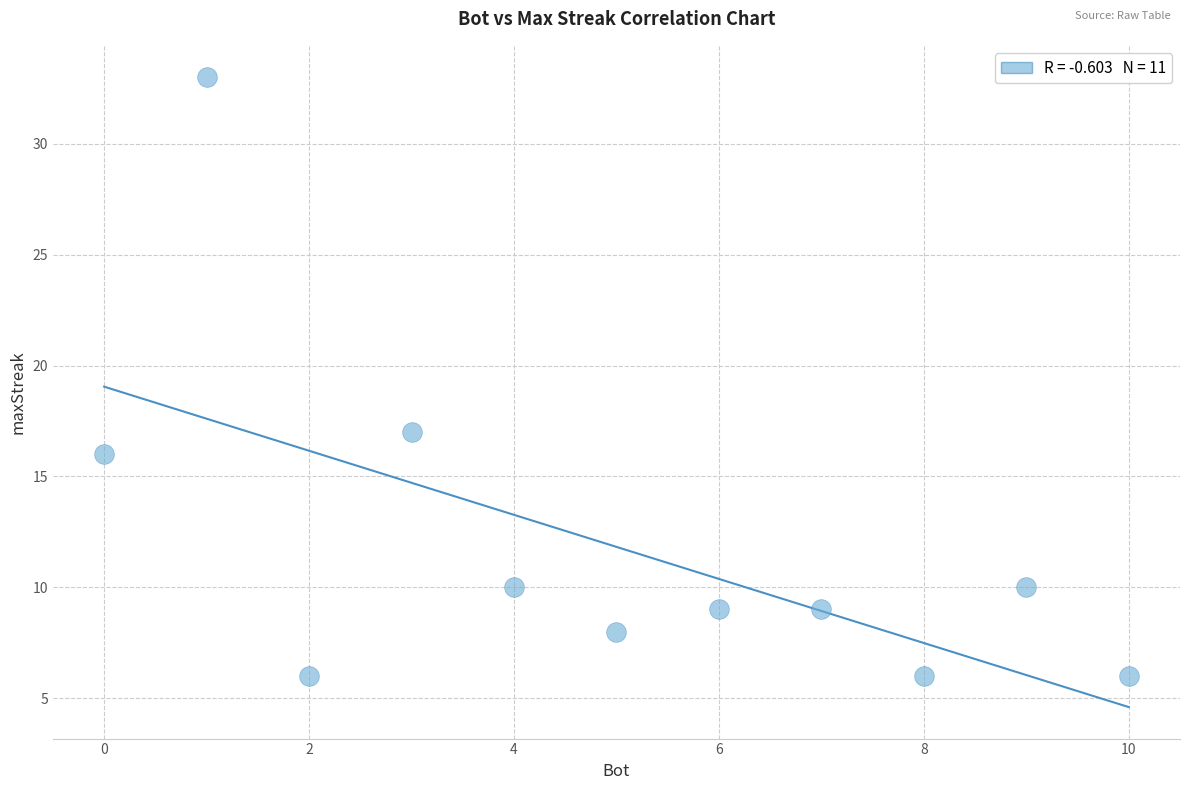

What is the range of X values (max minus min)?

10